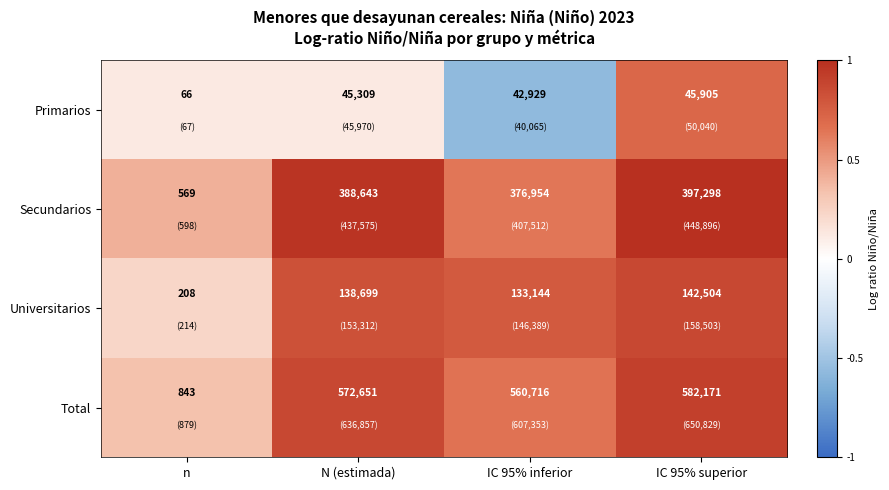

What is the difference between the maximum and minimum values in the Total series?

581328